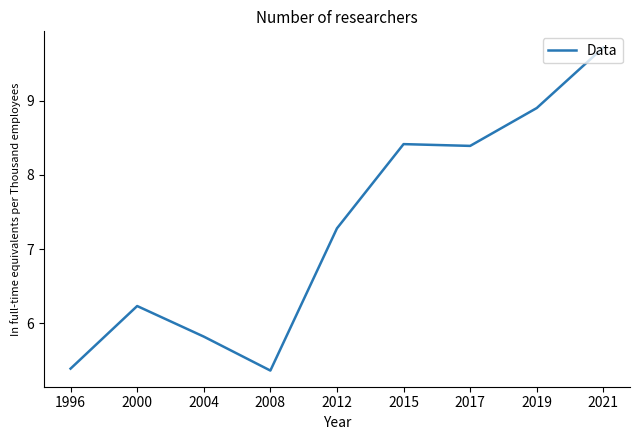

The value at 2015 is 8.4. True or false?

True